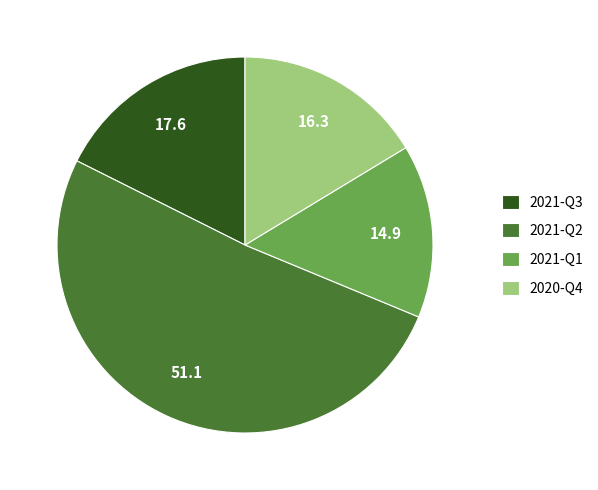

The 2020-Q4 slice represents 22% of the pie. True or false?

False